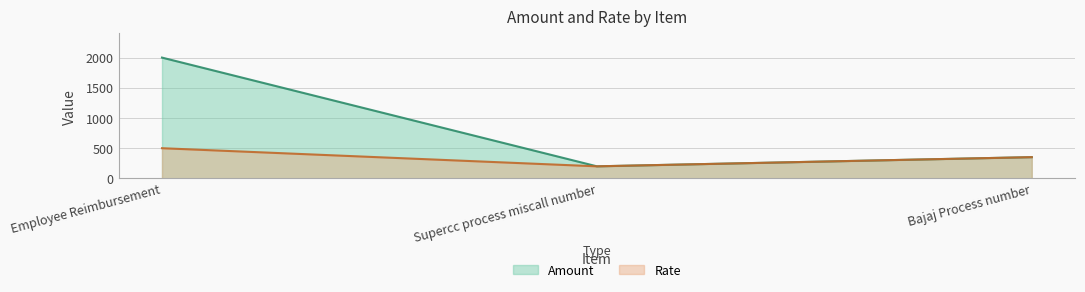

The Rate series shows 860 at Employee Reimbursement. True or false?

False